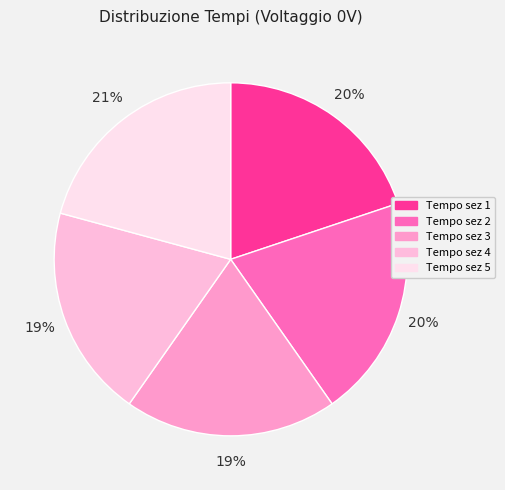

To the nearest percent, what portion does Tempo sez 5 represent?

21%